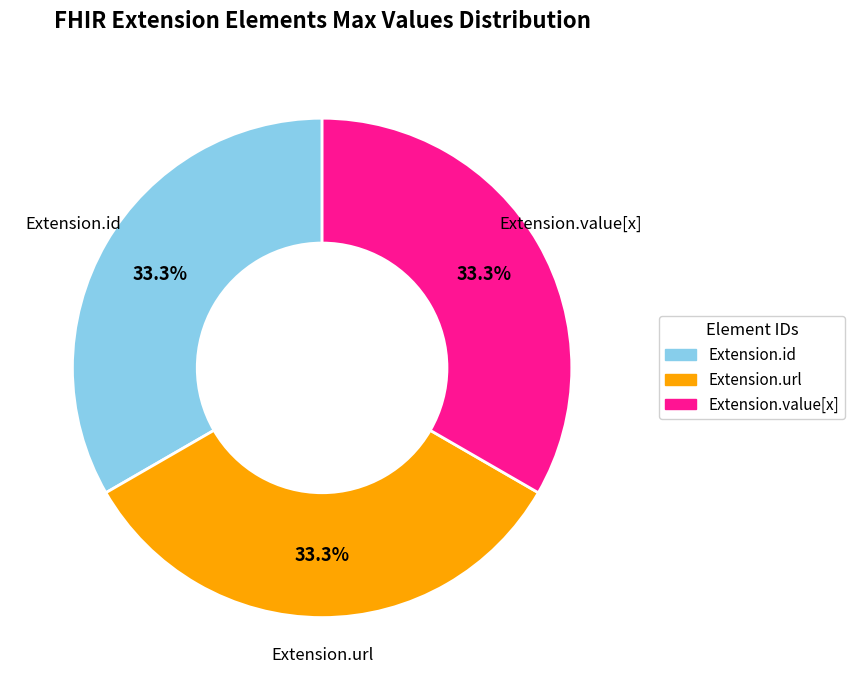

Is there any slice that represents more than half of the pie?

No